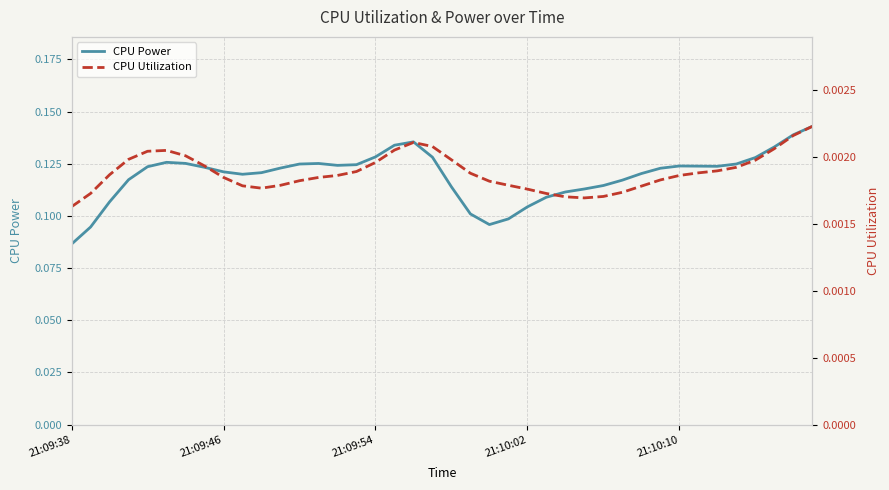

True or false: CPU Power and CPU Utilization cross at least once.

False